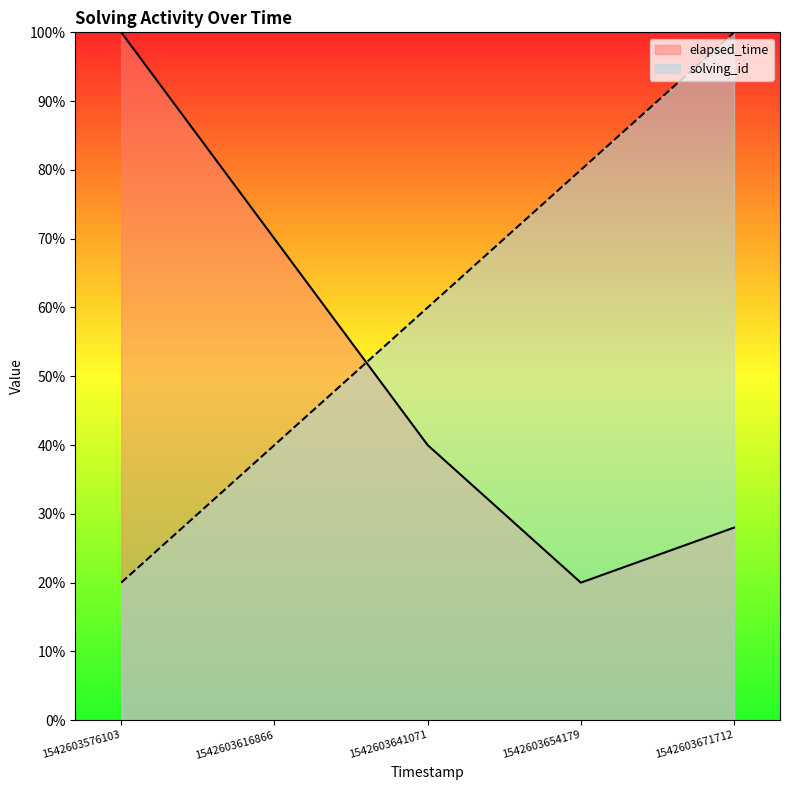

How many values in the elapsed_time series exceed 40?

2